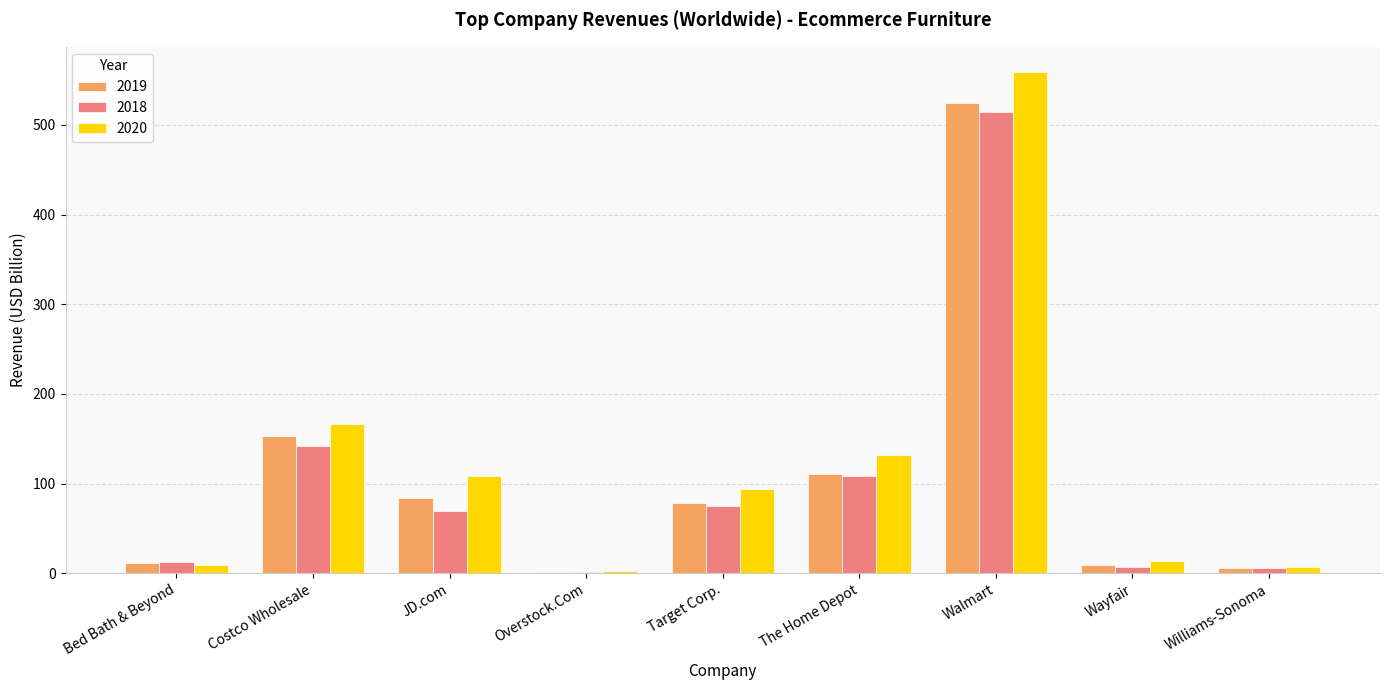

What is the sum of the 2018 values at Costco Wholesale and JD.com?

211.4